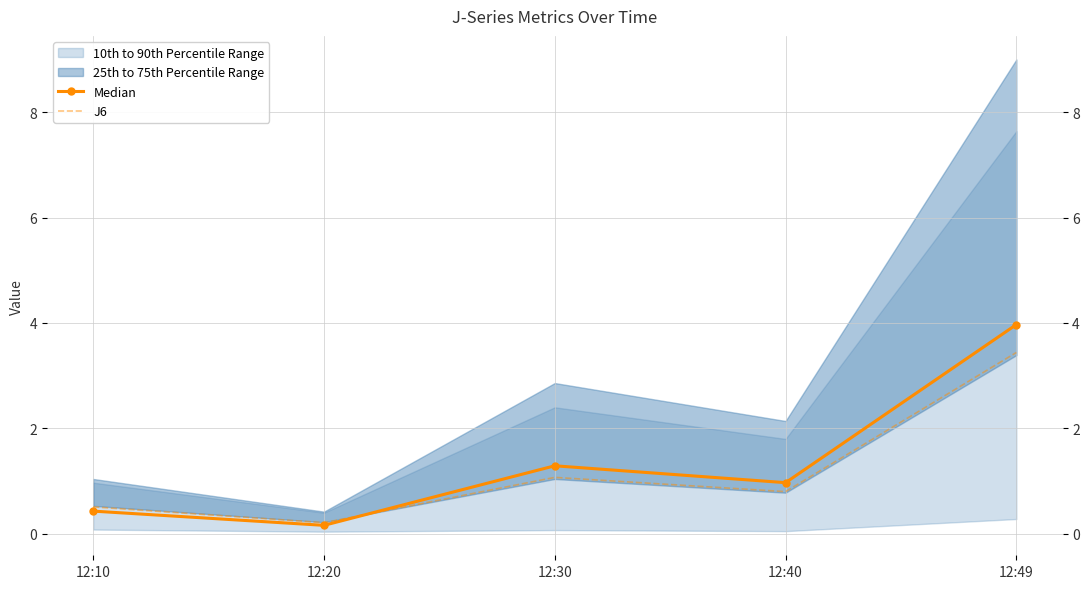

At which category does J6 reach its first local peak?

12:30